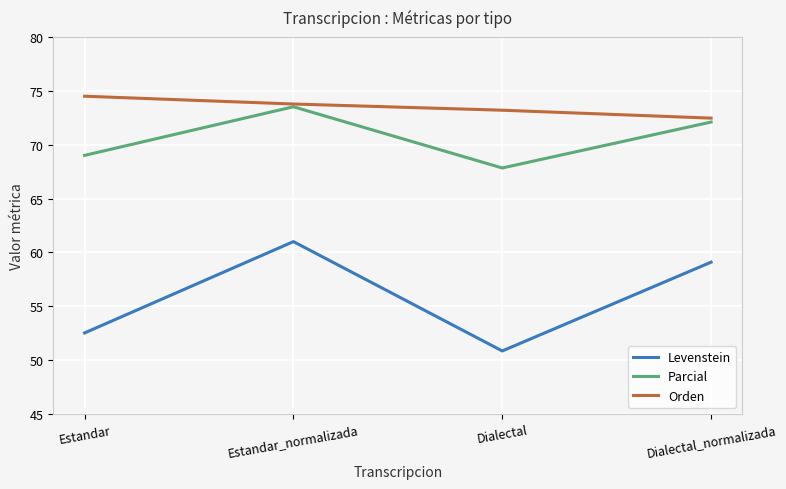

True or false: Levenstein and Orden cross at least once.

False